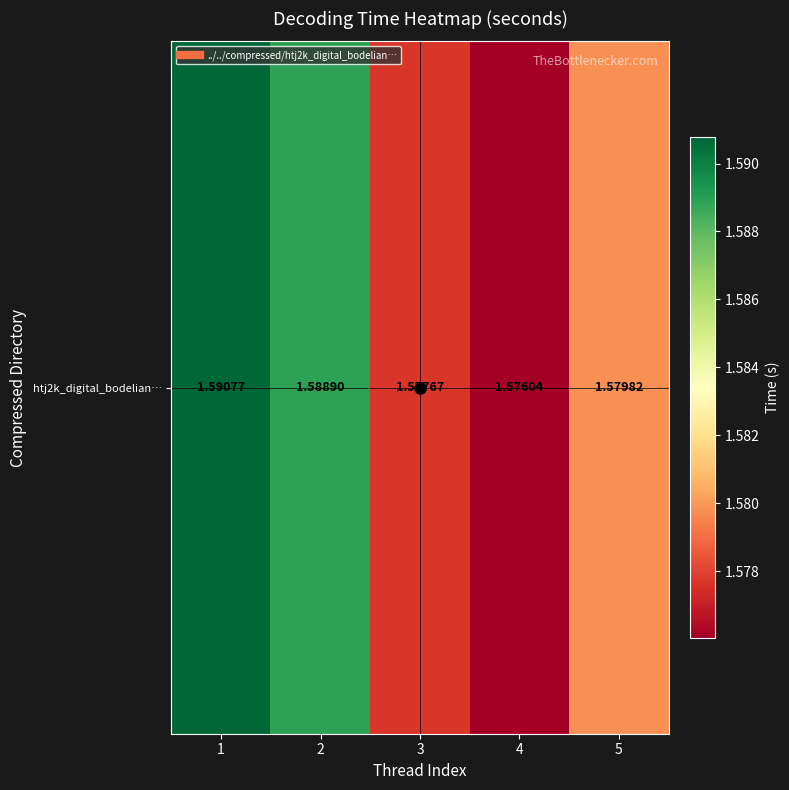

What is the ratio of the value at 5 to the value at 1?

1.0